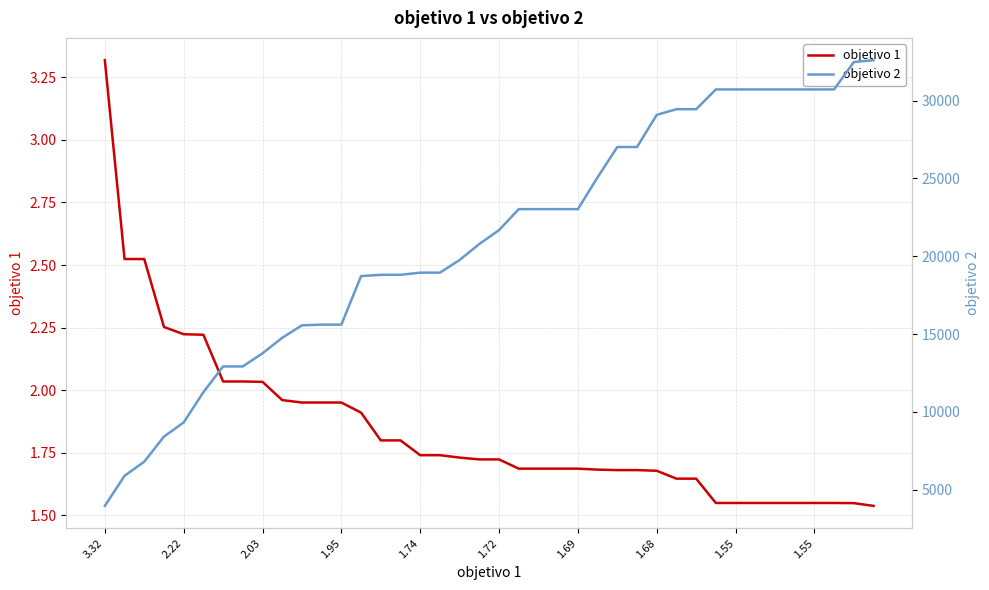

At how many categories does at least one series exceed 12907?

34